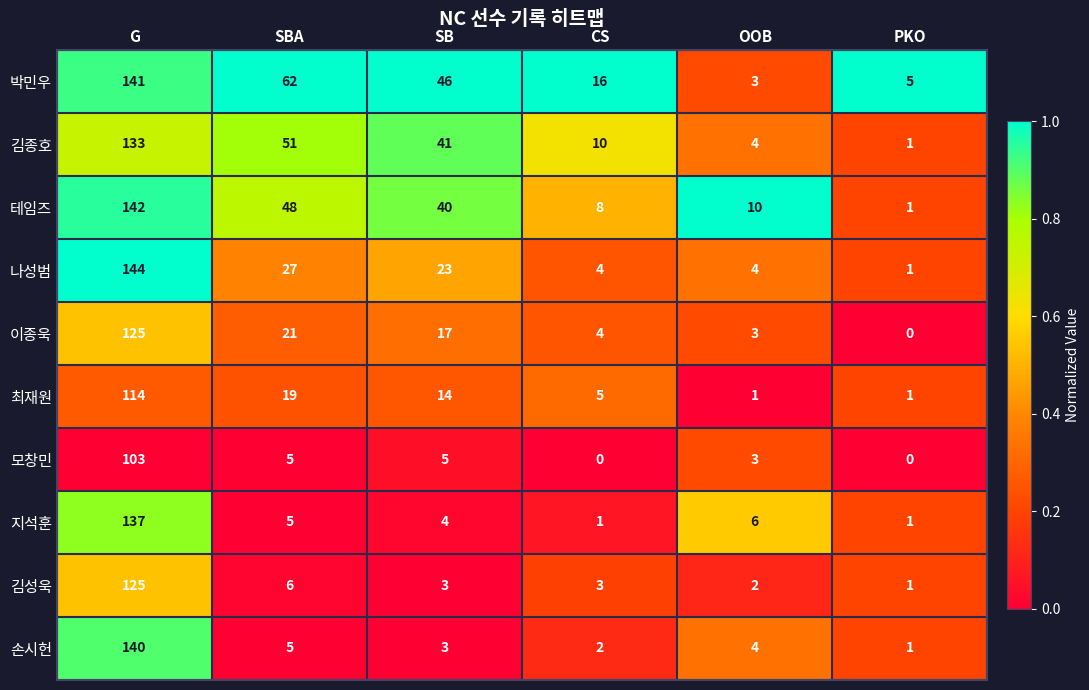

The 모창민 series shows 5 at SB. True or false?

True